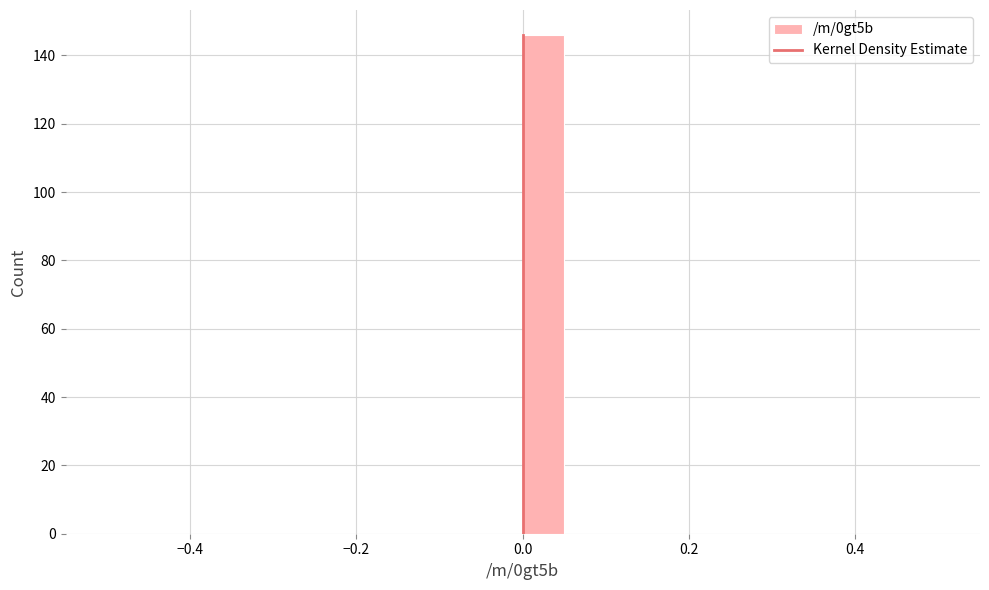

Around what value on the x-axis is the tallest bar? Give the approximate position of its centre, as read against the axis.

0.02